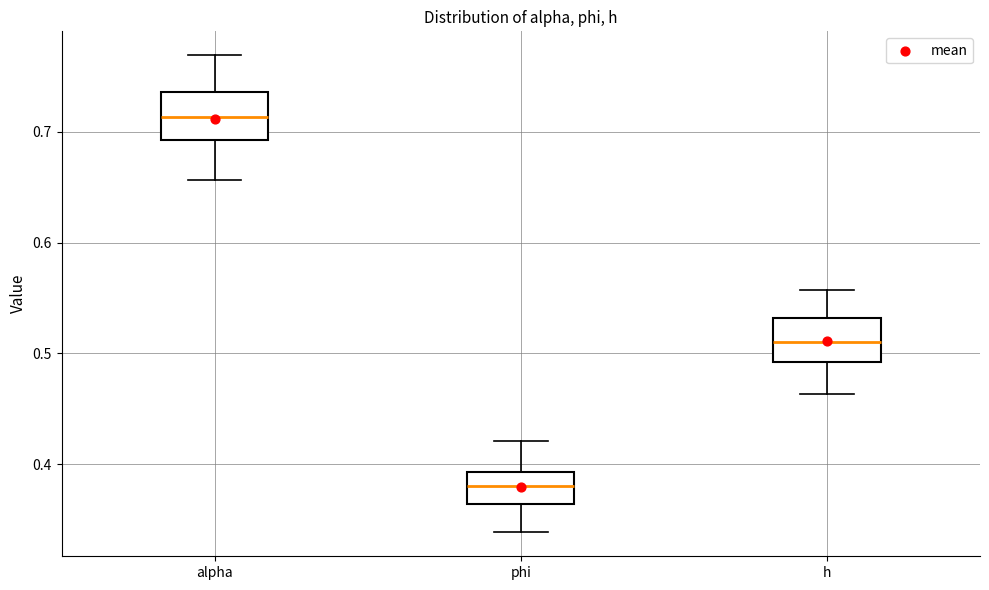

Where is the upper edge of the box for h on the y-axis? The values are not printed on the chart, so give them approximately, as read against the axis.

0.53